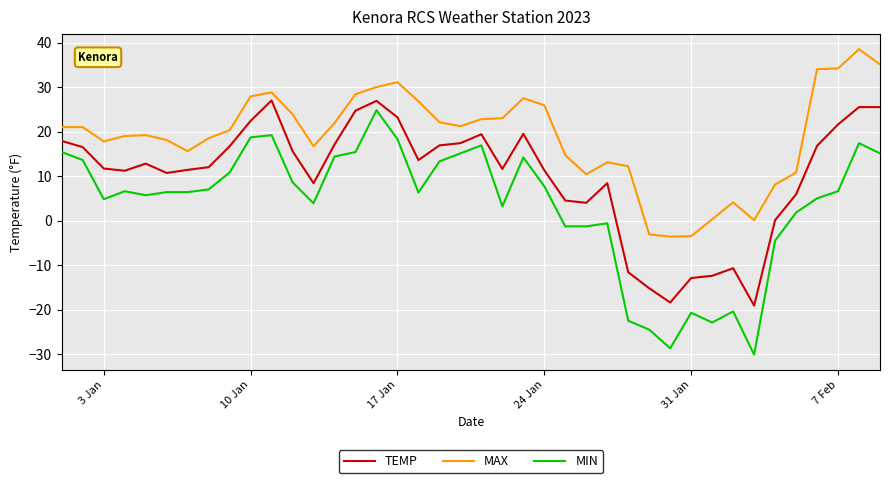

What is the lowest value of the MAX series?

-3.6